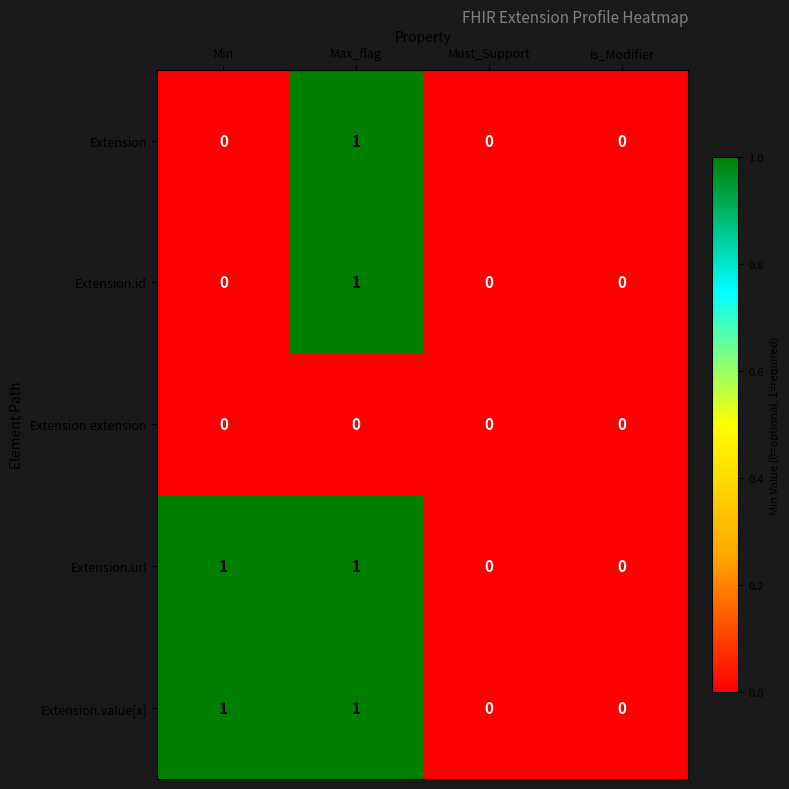

How many data points does each series have?

4